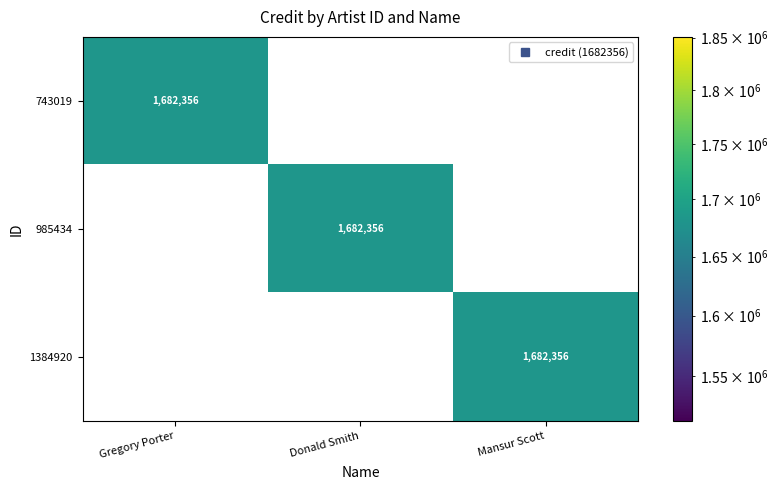

Which category has the highest value in the 743019 series?

Gregory Porter